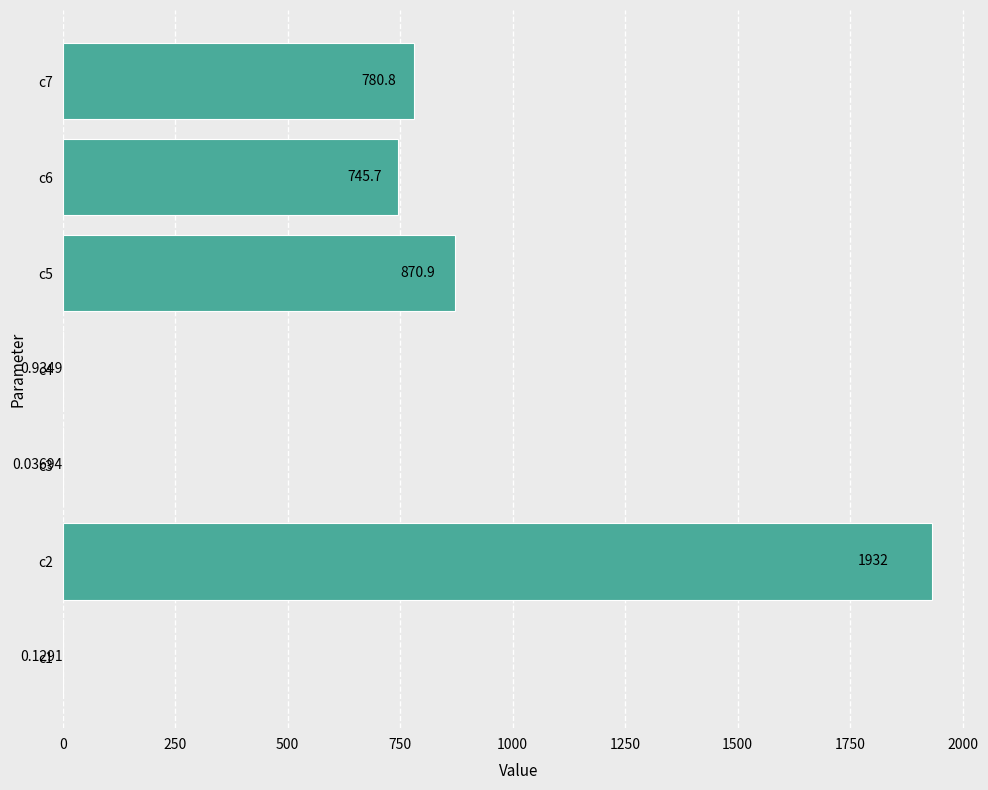

What is the change in value from c2 to c6?

-1186.2